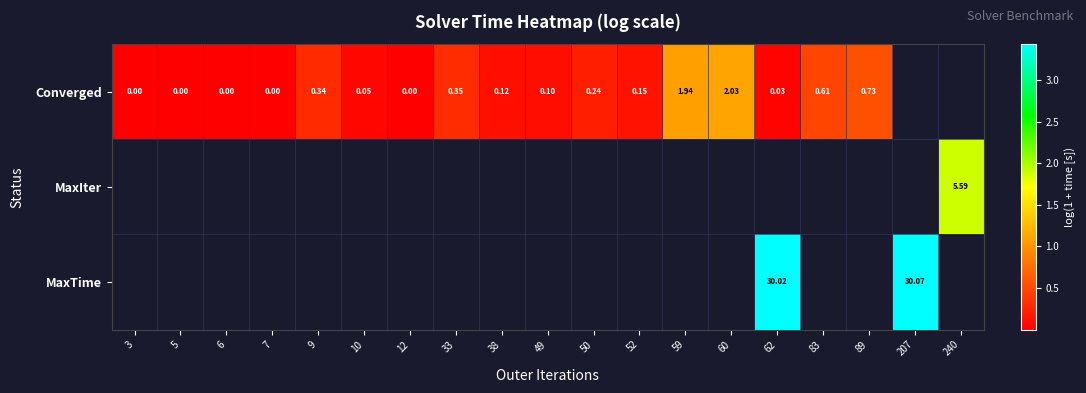

Is it true that Converged equals 1.1 at 59?

True